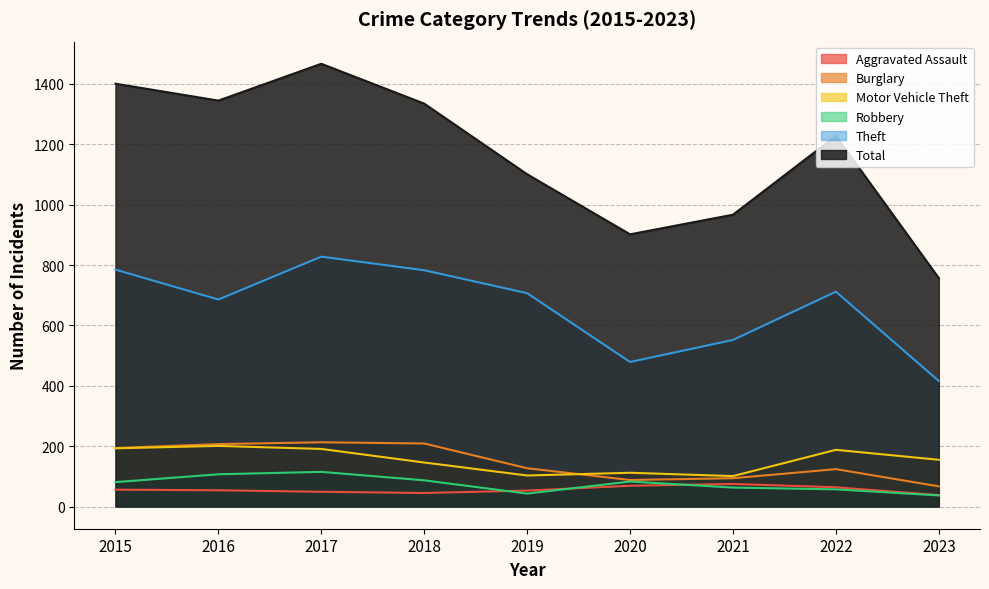

How many lines are shown in the chart?

6